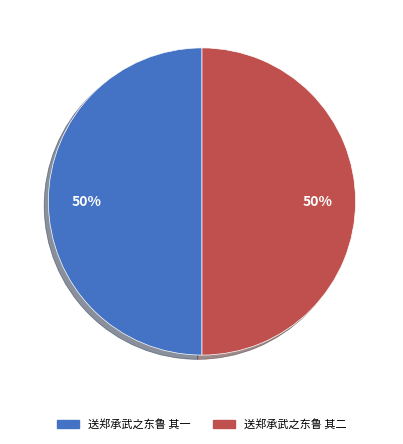

How many segments does this pie chart have?

2